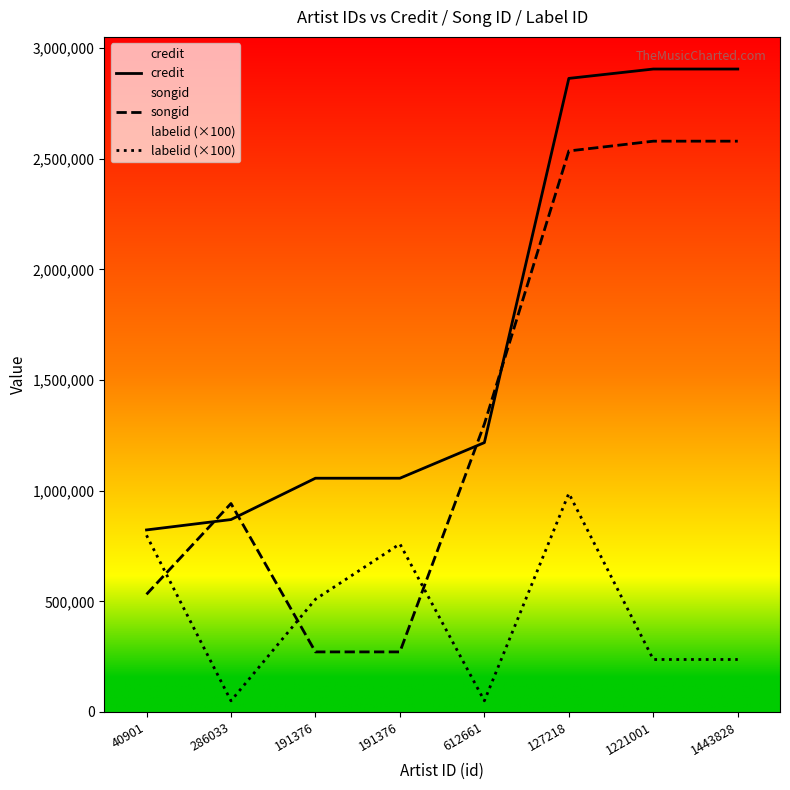

After their last crossing, which series has the higher values: songid or labelid (×100)?

songid